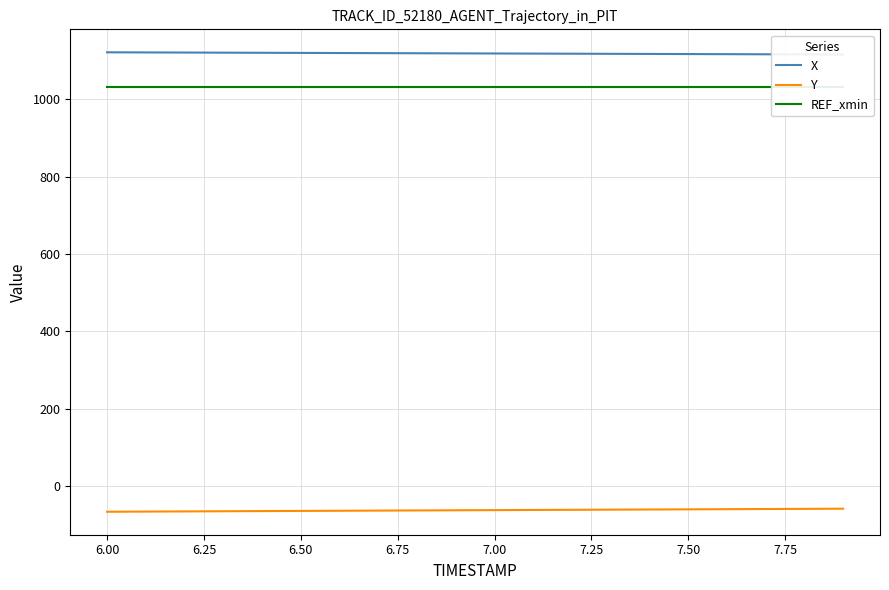

What is the lowest value of the Y series?

-65.9